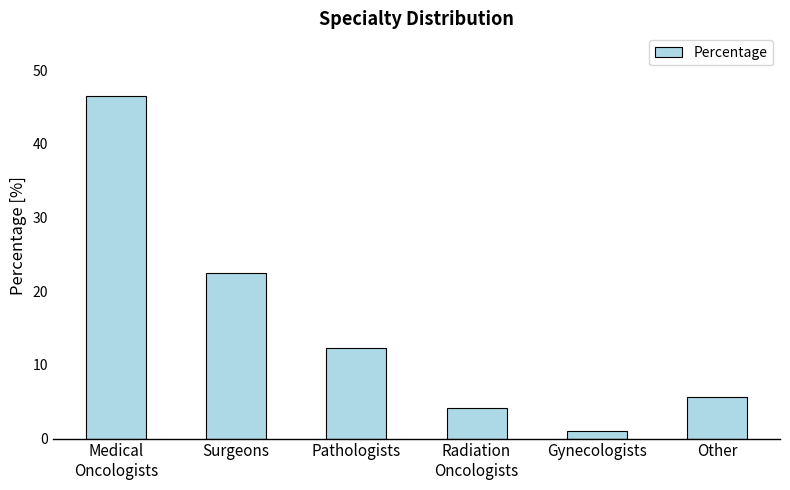

What is the sum of the values at Medical
Oncologists and Gynecologists?

47.5